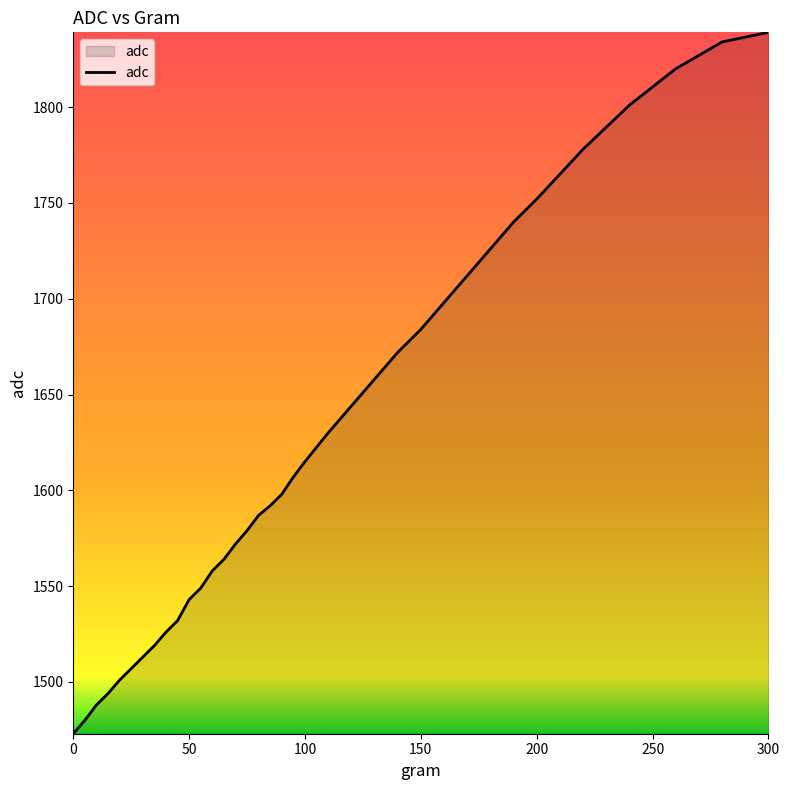

What is the difference between the maximum and minimum values?

366